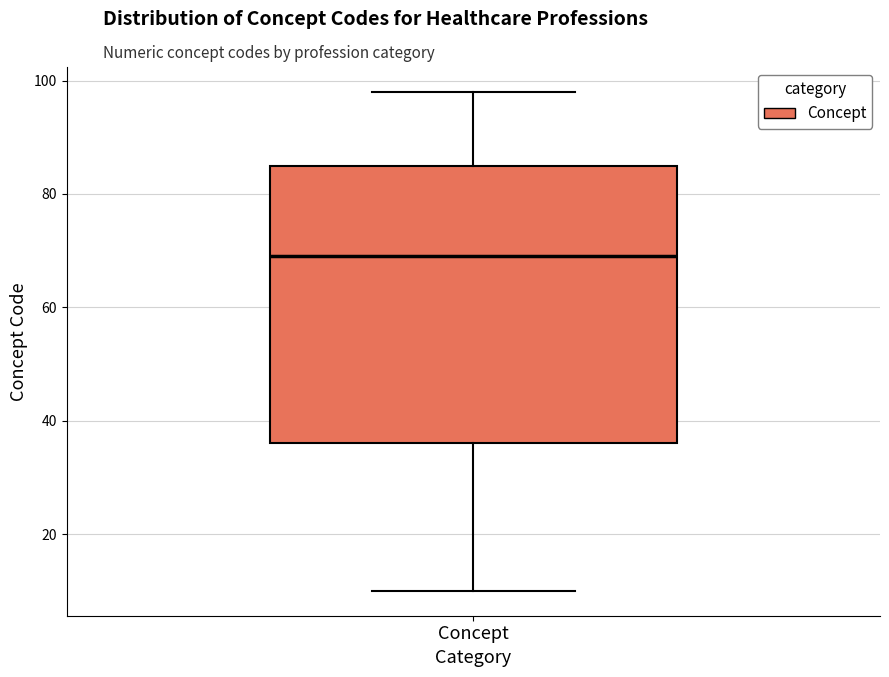

Where does the median line of the box for Concept sit on the y-axis? The values are not printed on the chart, so give them approximately, as read against the axis.

70